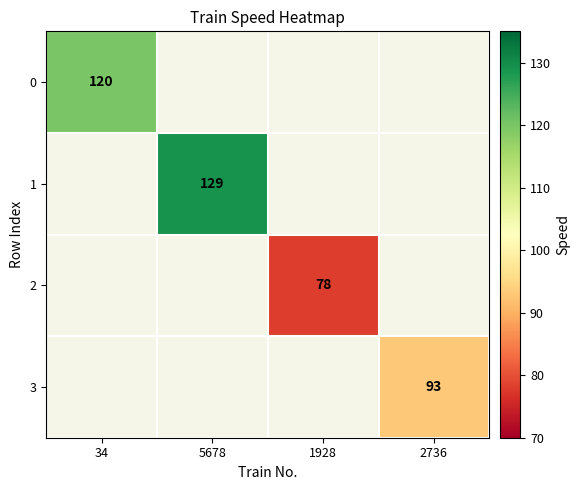

The 0 series shows 59 at 34. True or false?

False